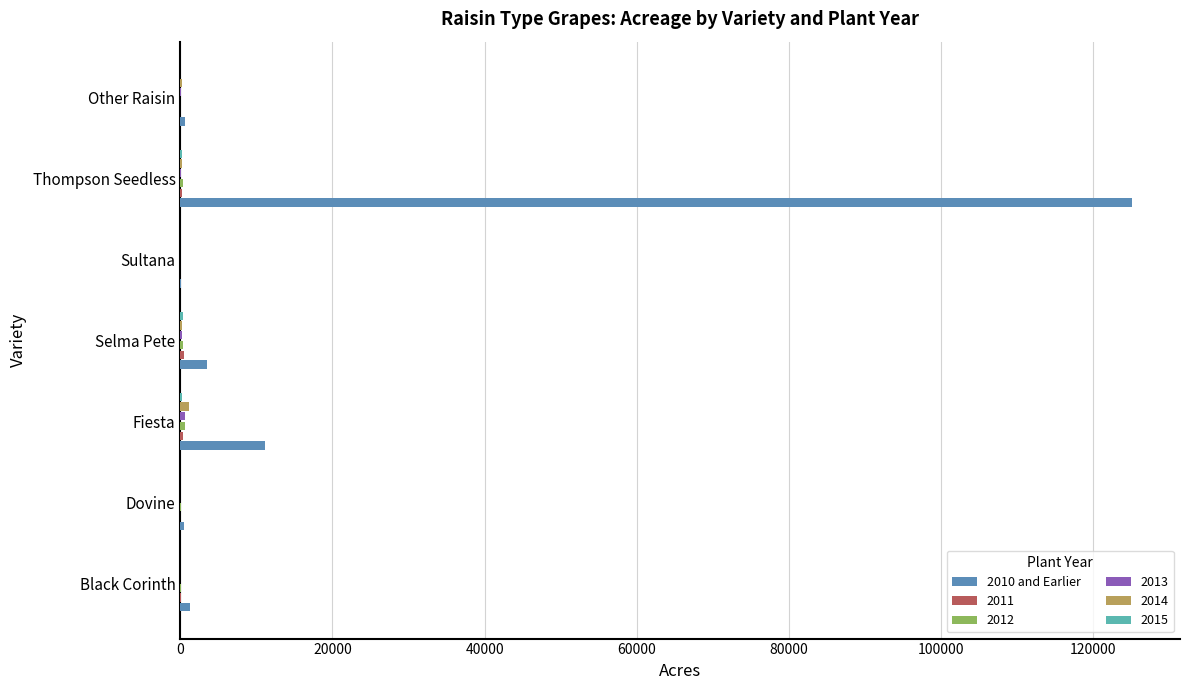

Which category has the highest value across all series?

Thompson Seedless